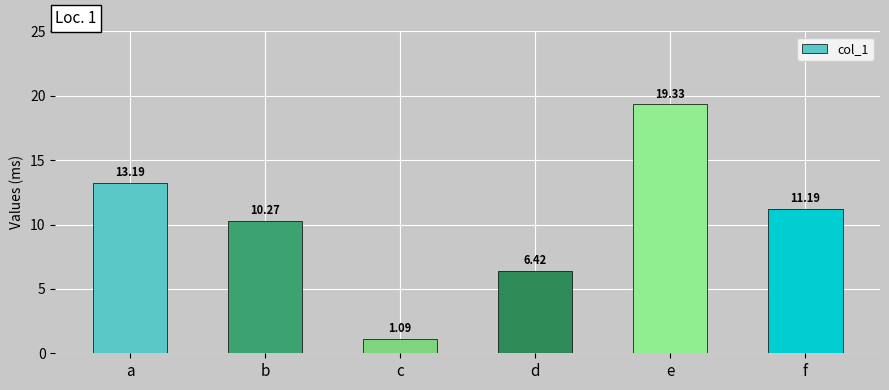

At which category does the chart reach its peak across all series?

e